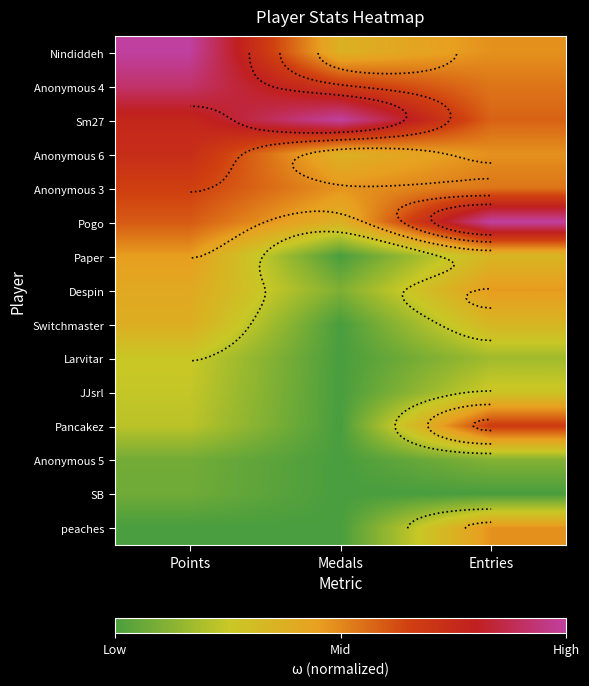

The Sm27 series shows 0.6 at Entries. True or false?

True